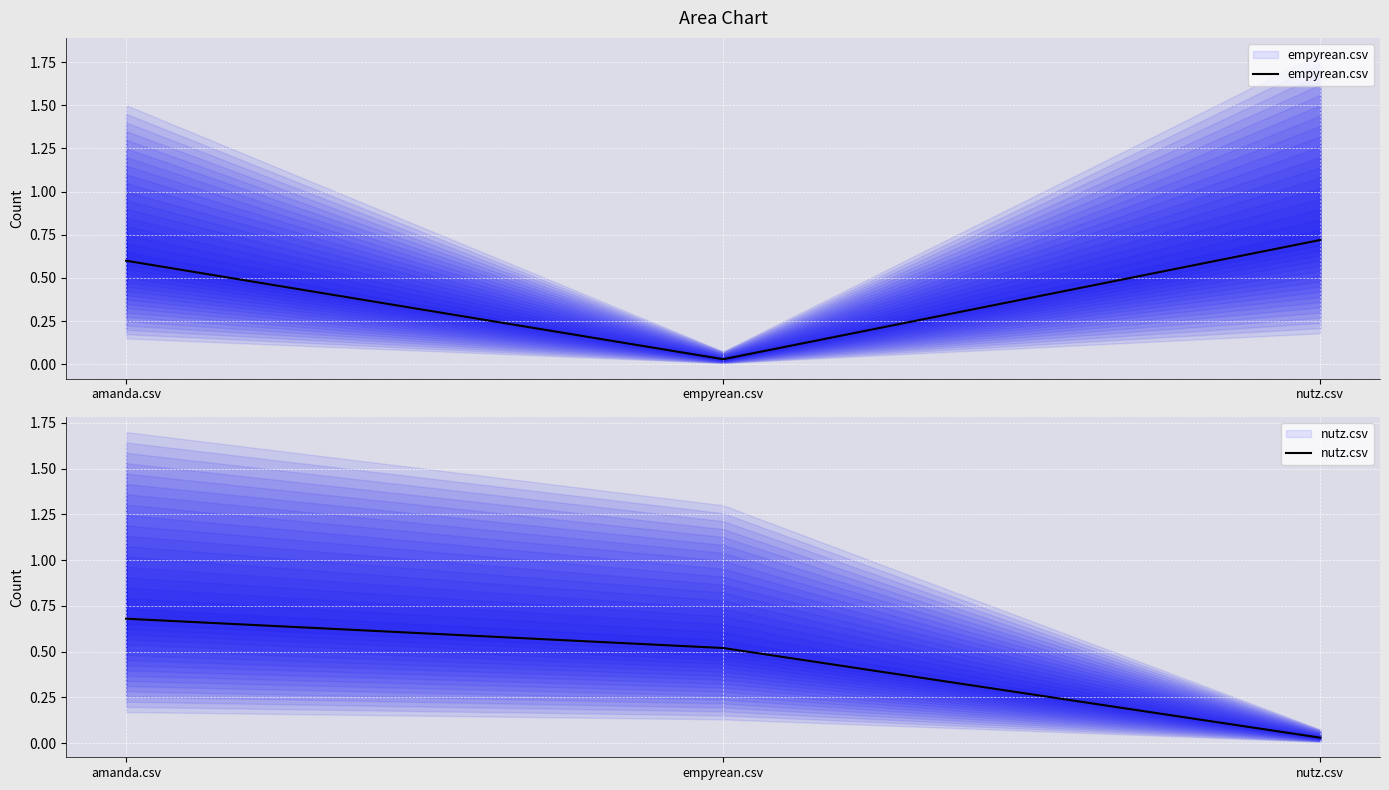

Rank the categories by empyrean.csv value from lowest to highest.

empyrean.csv, amanda.csv, nutz.csv